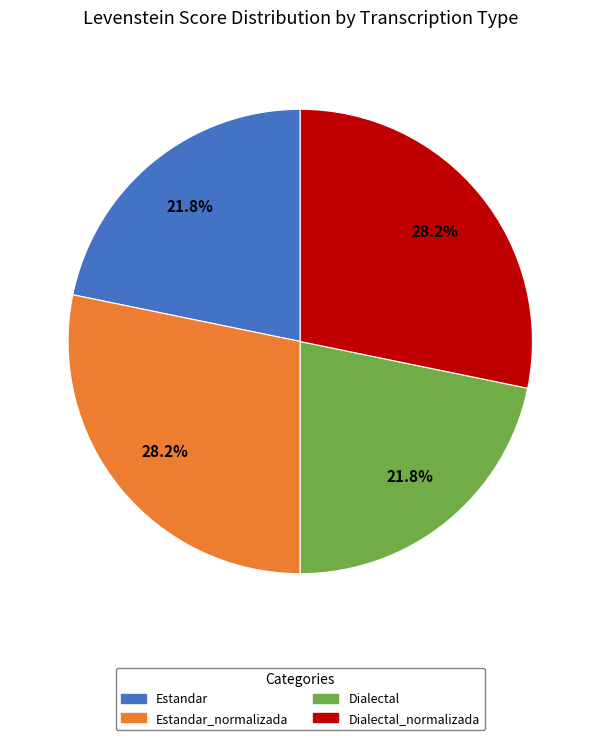

Is there a majority slice in this chart?

No